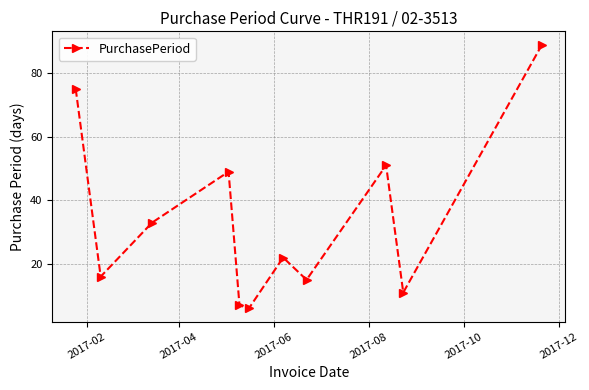

What is the greatest value displayed?

89